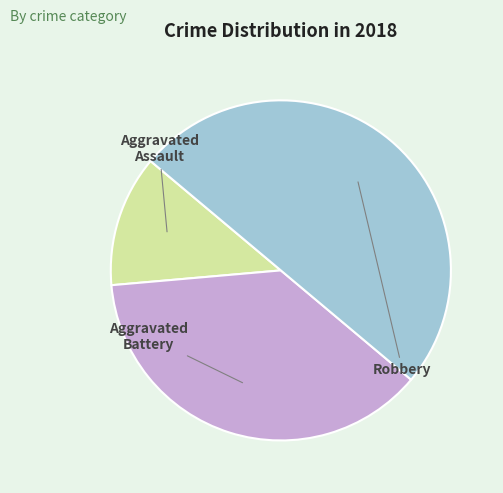

How many segments does this pie chart have?

3